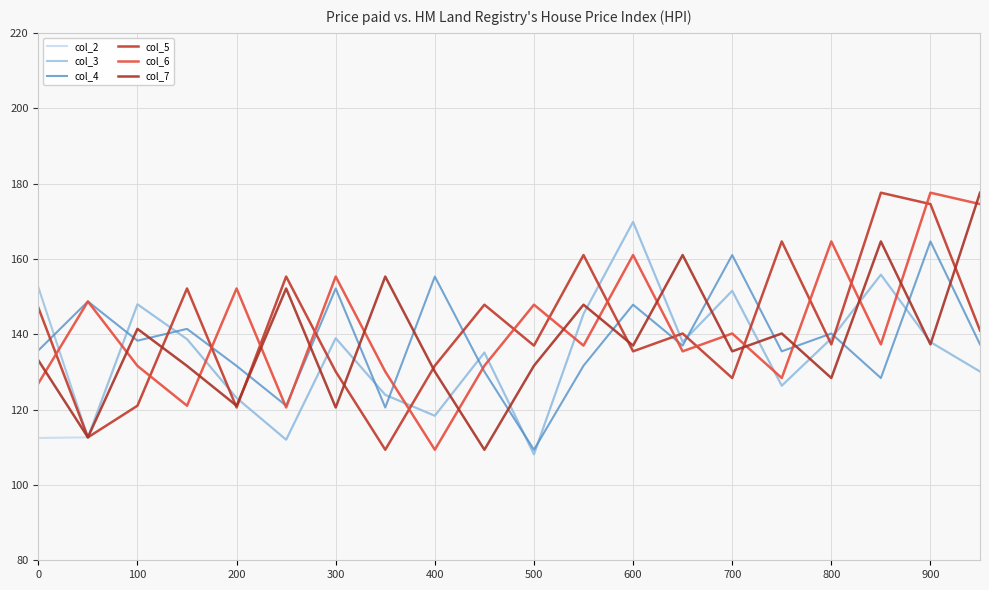

Which series has the largest range (max minus min)?

col_5